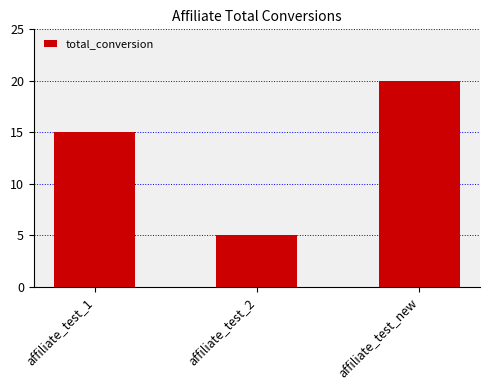

What is the value of the 1st bar from the left?

15